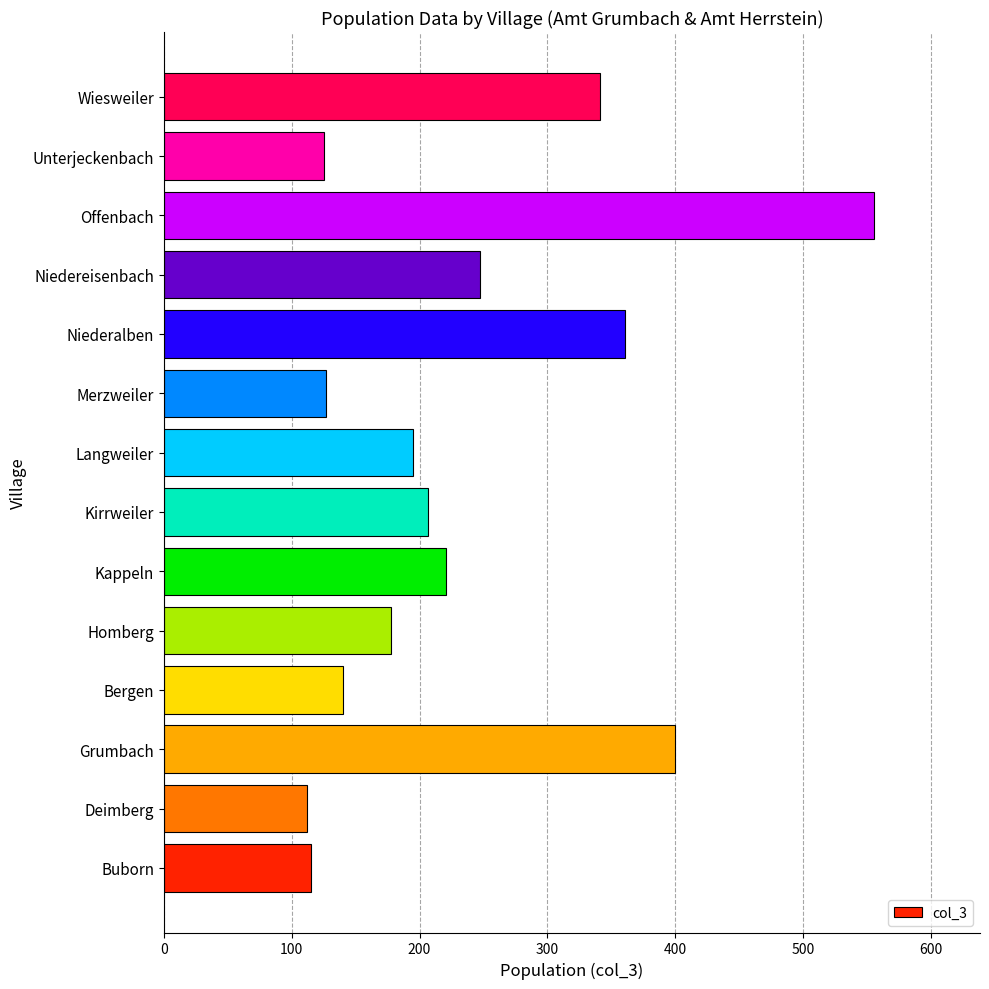

Where is the data nearest to the value 333?

Wiesweiler